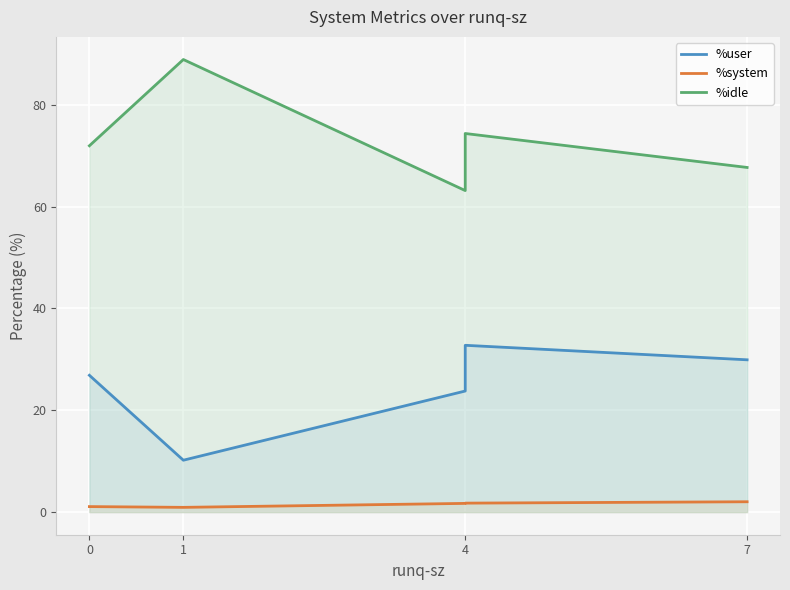

The value of %idle at 4 is 15.0. True or false?

False